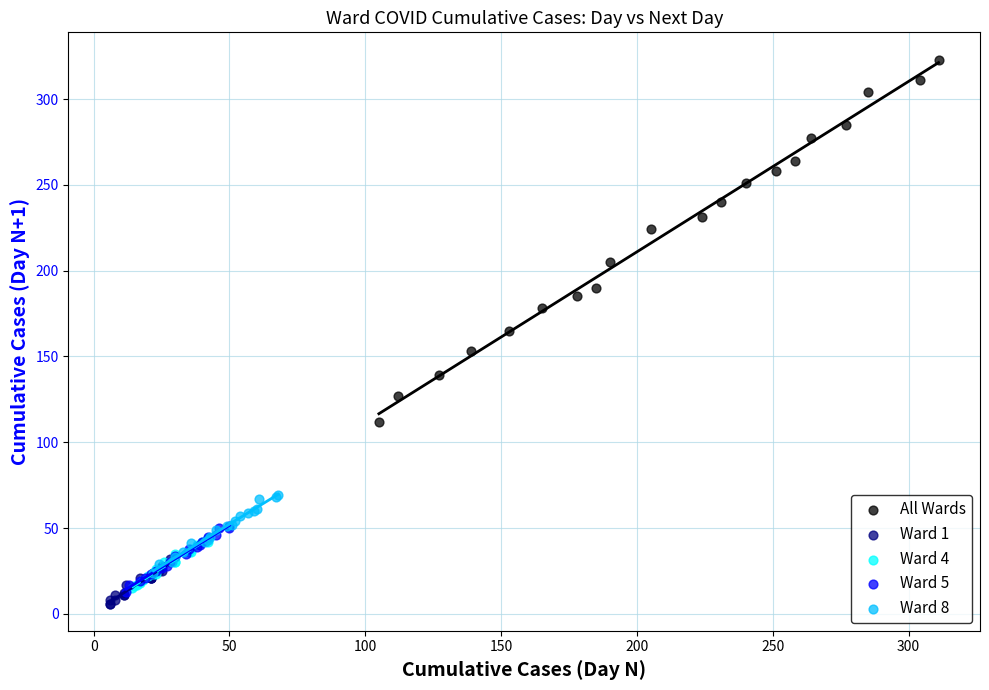

Which series has the widest spread of Y values?

All Wards